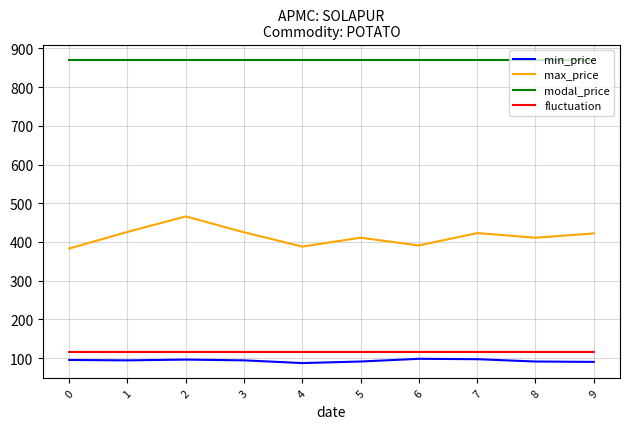

What are all the series names shown in the legend?

min_price, max_price, modal_price, fluctuation